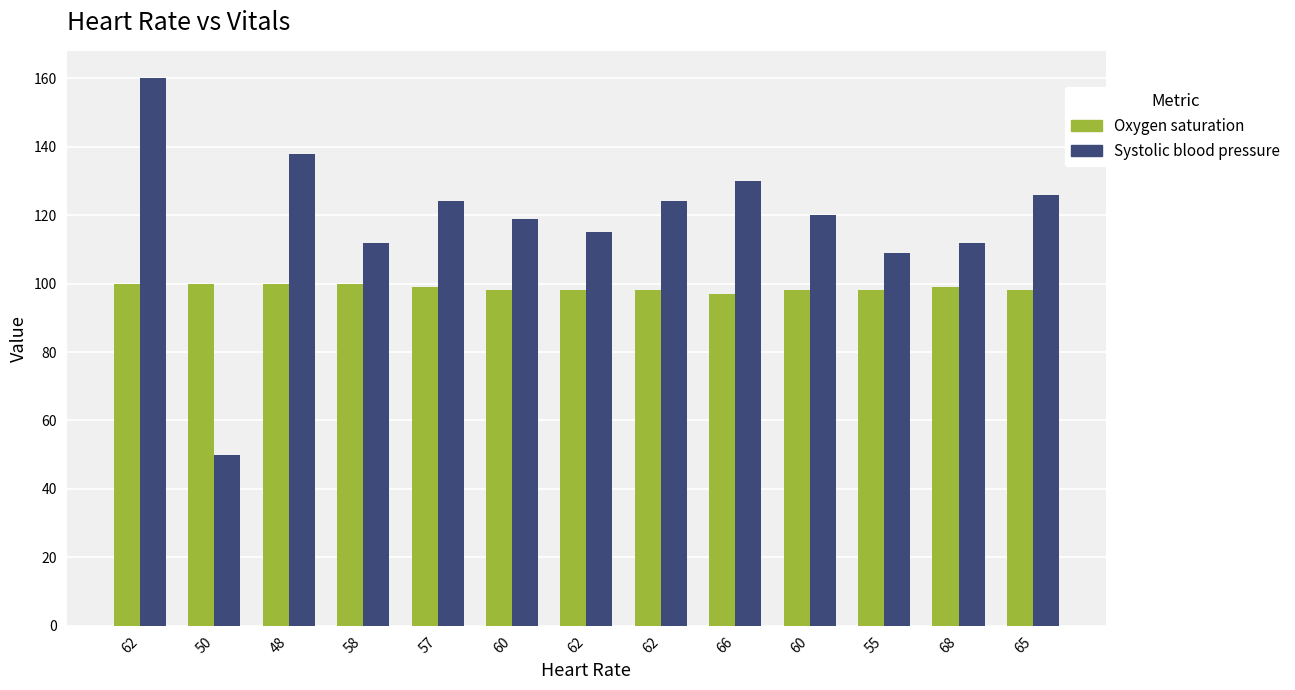

How many data points does each series have?

13